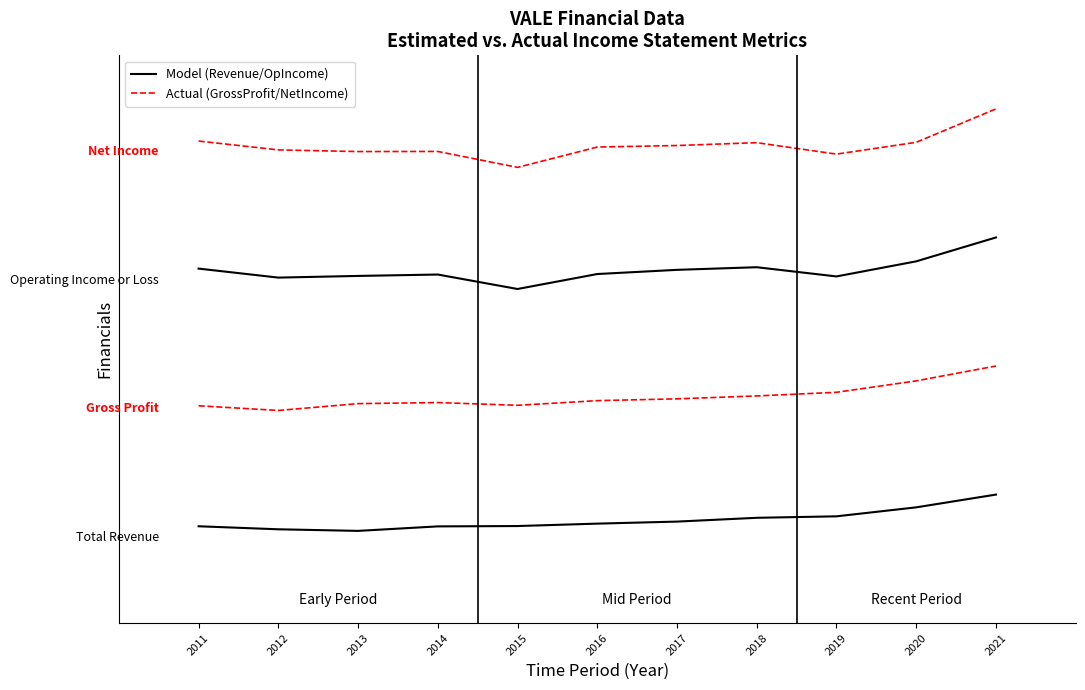

Is this an area chart (filled region under the line)?

No